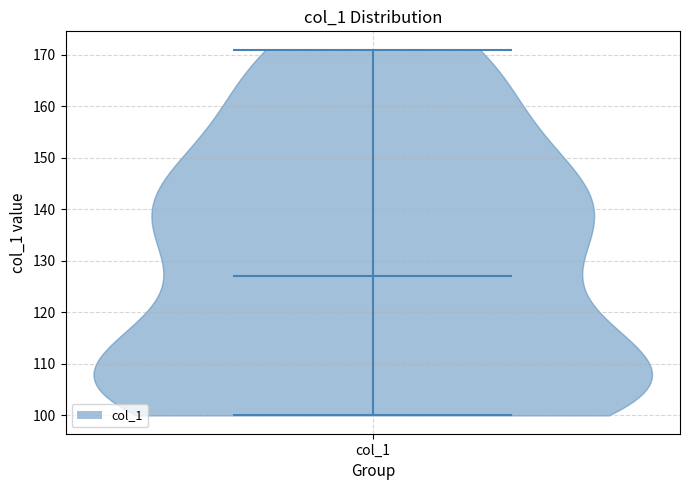

Read this violin plot against the y-axis: where its median line is, and the lowest and highest points the violin reaches. The values are not printed on the chart, so give them approximately, as read against the axis.

median line 127, lowest point 100, highest point 171